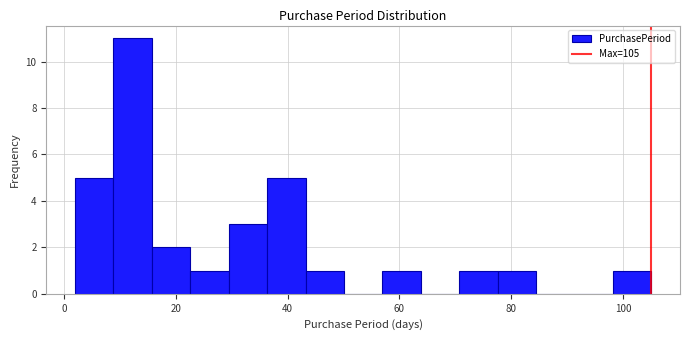

Read against the x-axis, roughly where is the centre of the tallest bar?

12